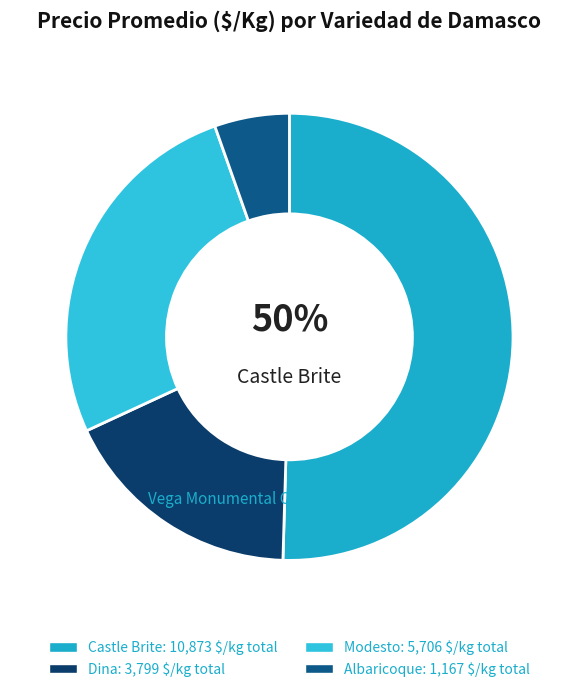

Count the number of slices in the pie.

4